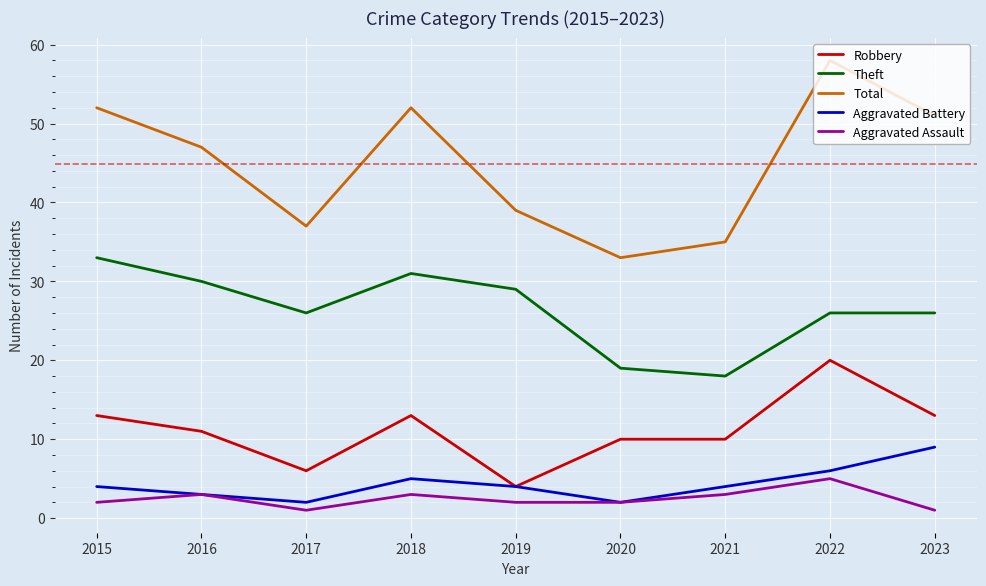

Between 2019 and 2021, which series saw the biggest shift?

Theft